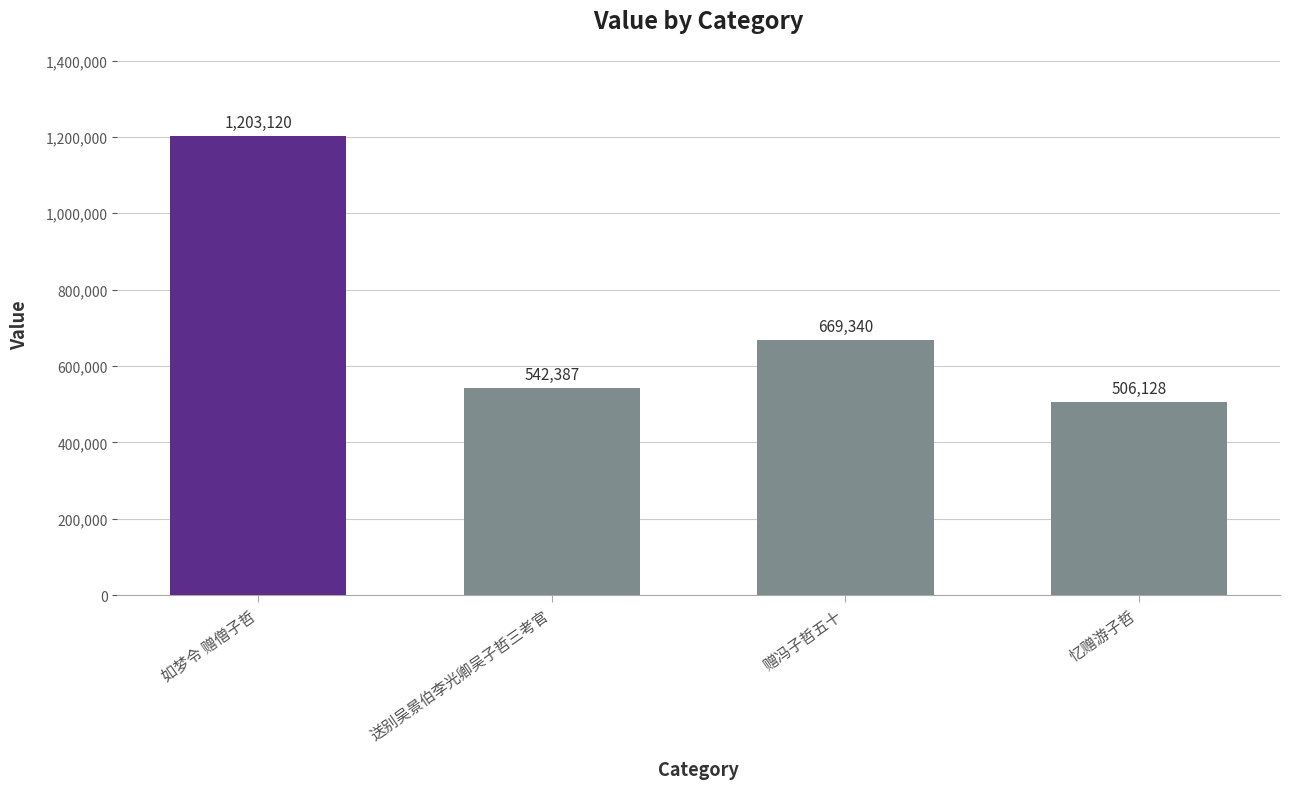

How many values are below 669340?

2